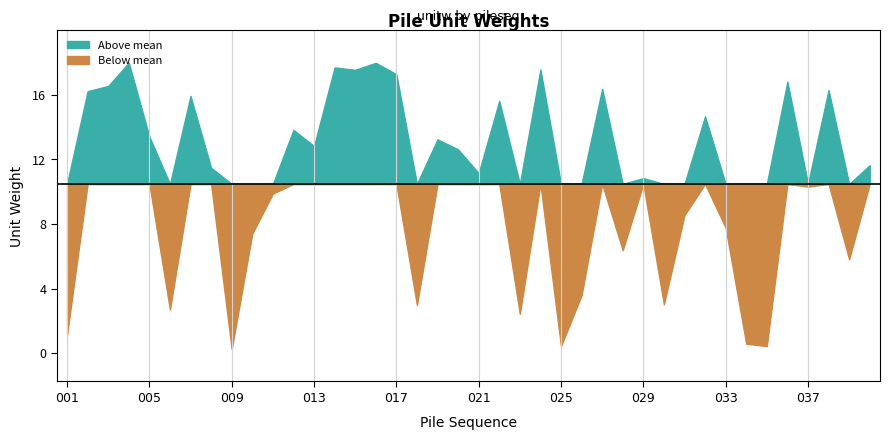

What is the difference between the maximum and minimum values?

17.7